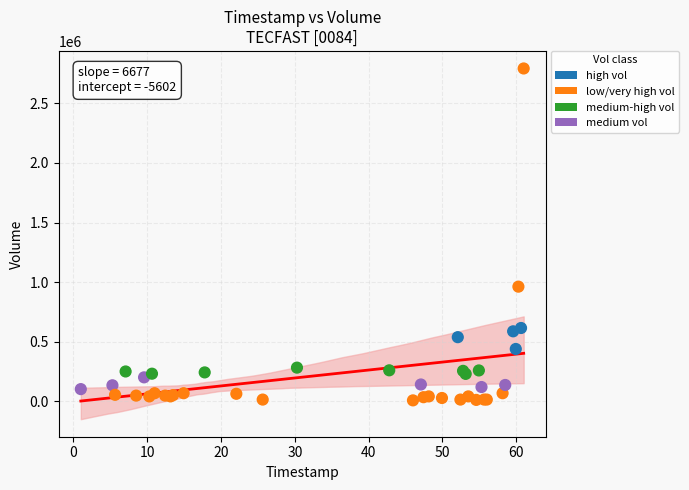

What Y value in the scatter plot is closest to 1400200?

961600